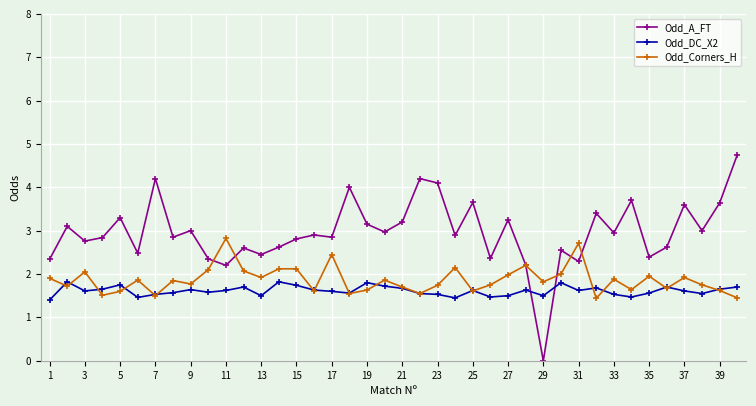

After their last crossing, which series has the higher values: Odd_DC_X2 or Odd_A_FT?

Odd_A_FT